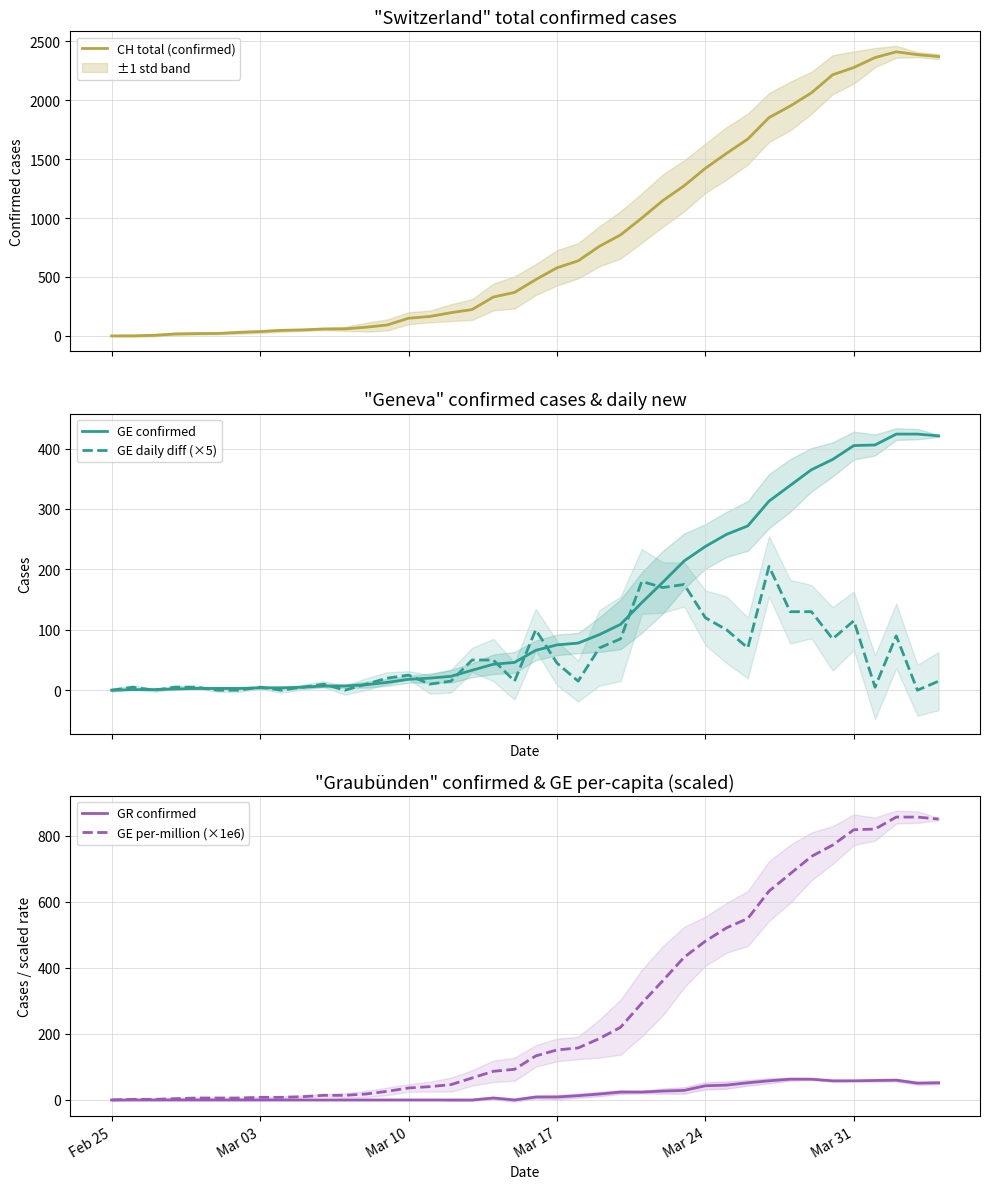

Reading left to right, list all the values displayed in this chart.

CH total (confirmed): 0.0	1.0	5.0	17.0	20.0	21.0	30.0	37.0	47.0	51.0	59.0	60.0	74.0	93.0	150.0	165.0	197.0	224.0	330.0	369.0	478.0	578.0	637.0	760.0	857.0	1000.0	1149.0	1274.0	1422.0	1549.0	1670.0	1852.0	1950.0	2062.0	2215.0	2277.0	2361.0	2410.0	2386.0	2370.0
GE confirmed: 0.0	1.0	1.0	2.0	3.0	3.0	3.0	4.0	4.0	5.0	7.0	7.0	9.0	13.0	18.0	20.0	23.0	33.0	43.0	46.0	66.0	75.0	78.0	92.0	109.0	145.0	179.0	214.0	238.0	258.0	272.0	313.0	339.0	365.0	382.0	405.0	406.0	424.0	424.0	421.0
GE daily diff (×5): 0.0	5.0	0.0	5.0	5.0	0.0	0.0	5.0	0.0	5.0	10.0	0.0	10.0	20.0	25.0	10.0	15.0	50.0	50.0	15.0	100.0	45.0	15.0	70.0	85.0	180.0	170.0	175.0	120.0	100.0	70.0	205.0	130.0	130.0	85.0	115.0	5.0	90.0	0.0	15.0
GR confirmed: 0.0	0.0	0.0	0.0	0.0	0.0	0.0	0.0	0.0	0.0	0.0	0.0	0.0	0.0	0.0	0.0	0.0	0.0	6.0	0.0	9.0	9.0	13.0	18.0	24.0	24.0	27.0	29.0	43.0	45.0	52.0	58.0	63.0	63.0	58.0	58.0	59.0	60.0	51.0	52.0
GE per-million (×1e6): 0.0	2.0	2.0	4.0	6.1	6.1	6.1	8.1	8.1	10.1	14.1	14.1	18.2	26.2	36.4	40.4	46.4	66.6	86.8	92.9	133.3	151.4	157.5	185.8	220.1	292.8	361.4	432.1	480.6	521.0	549.2	632.0	684.5	737.0	771.3	817.8	819.8	856.1	856.1	850.1